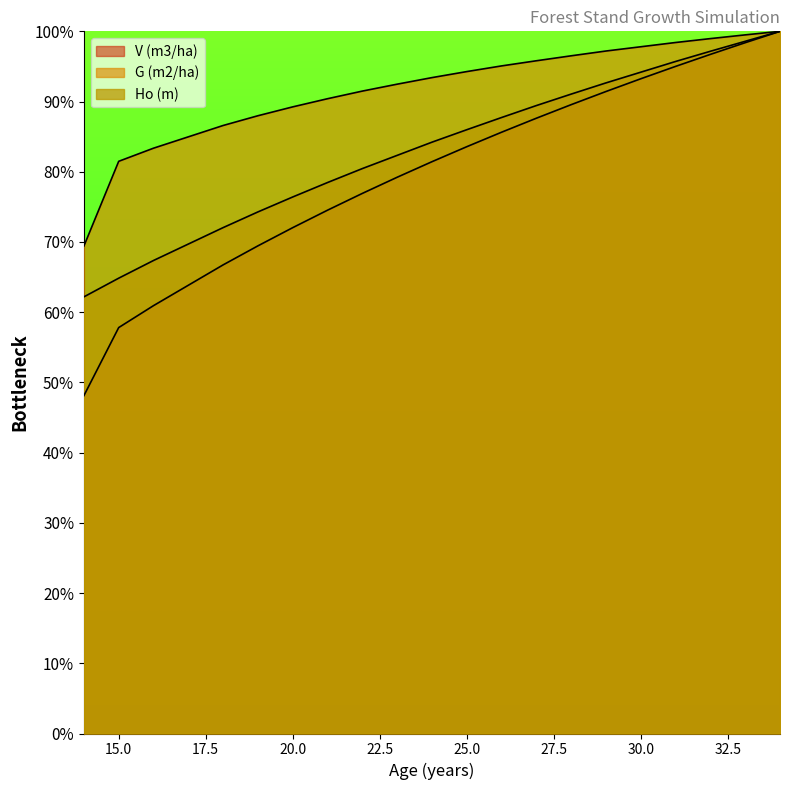

What is the average value of the Ho (m) series?

83.8